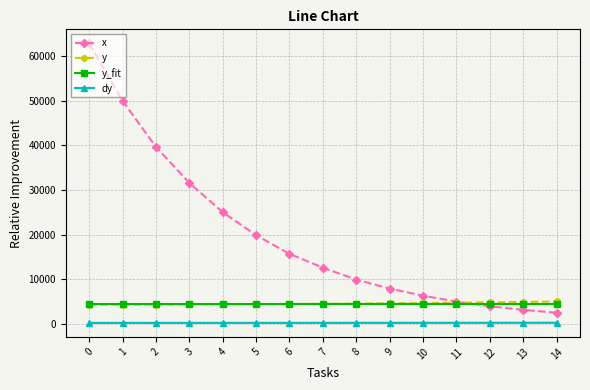

What is the maximum value for x?

62871.1